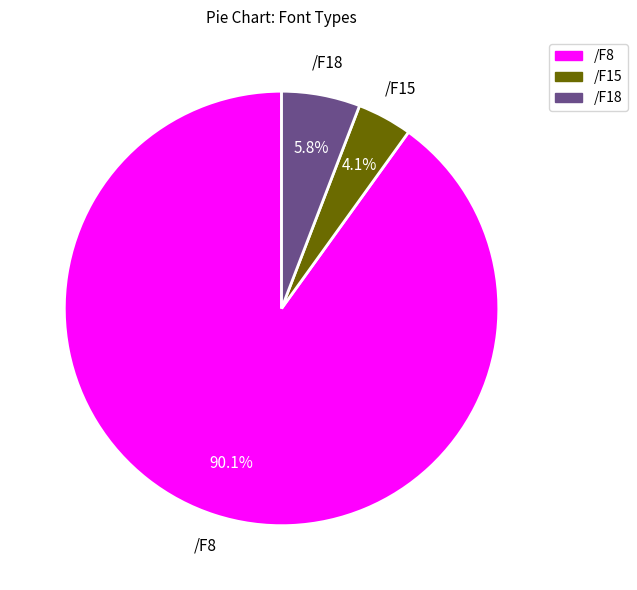

Approximately how many times larger is the value at /F18 compared to /F15?

1.4